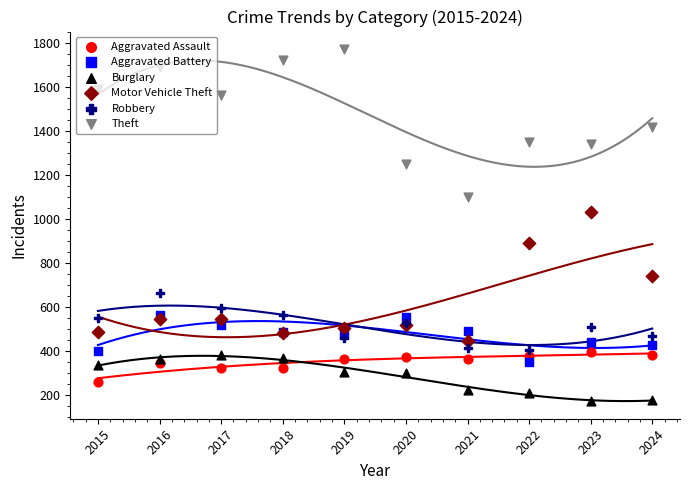

At how many categories does at least one series exceed 426?

10